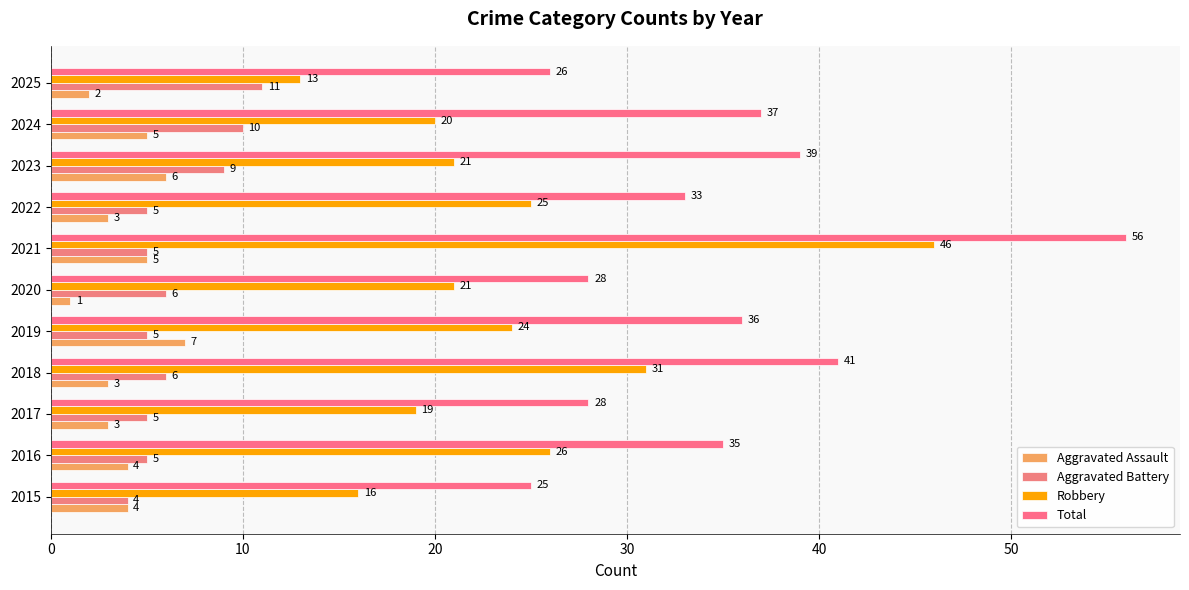

List the series in order of their peak value, highest first.

Total, Robbery, Aggravated Battery, Aggravated Assault